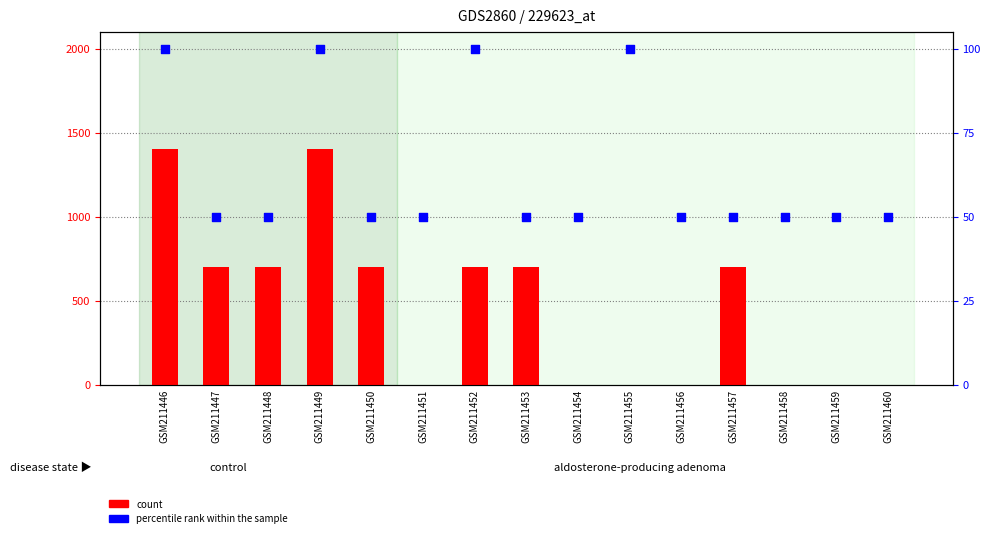

Which series contains the highest Y value?

count